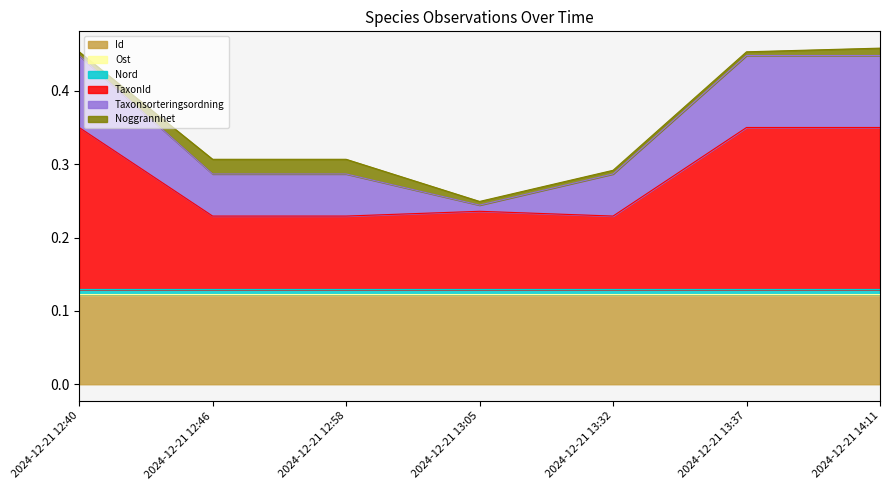

Which category has the lowest value in the Id series?

2024-12-21 12:40